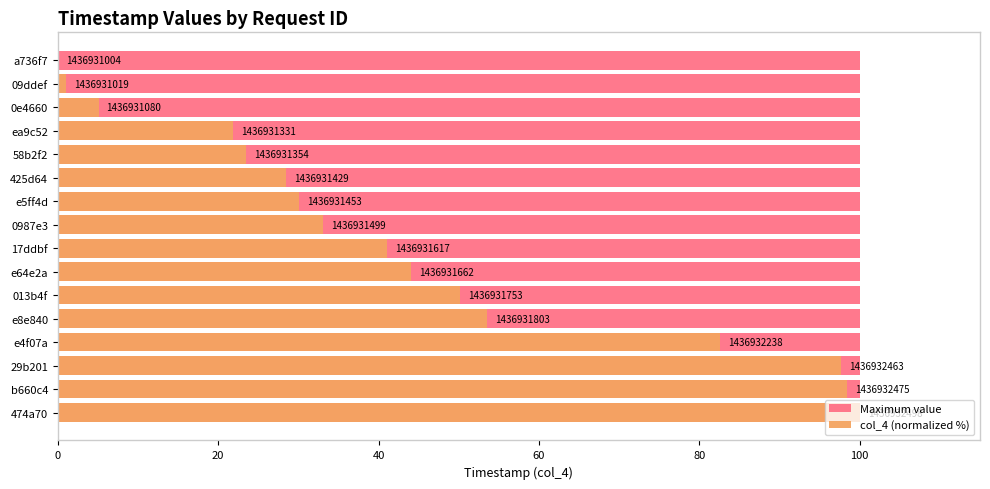

Is it true that col_4 (normalized %) equals 97.7 at 29b201?

True